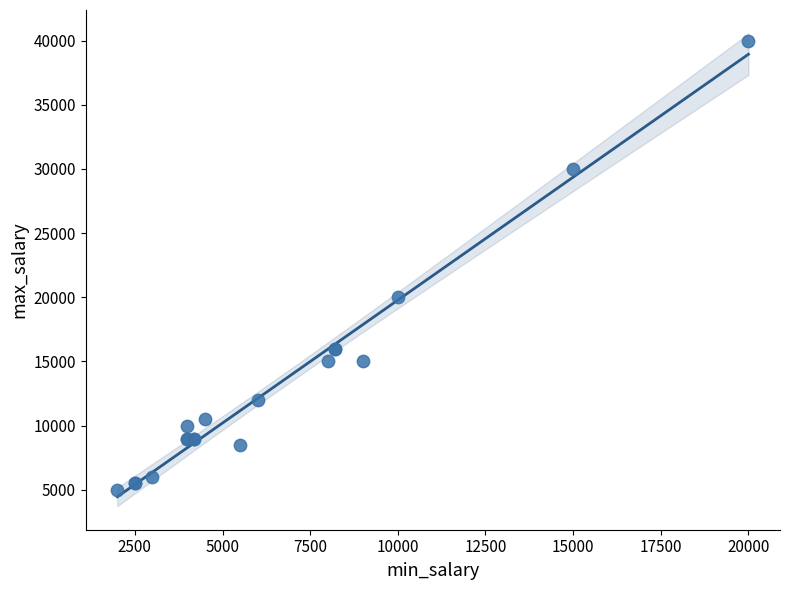

What Y value in the scatter plot is closest to 22500?

20000